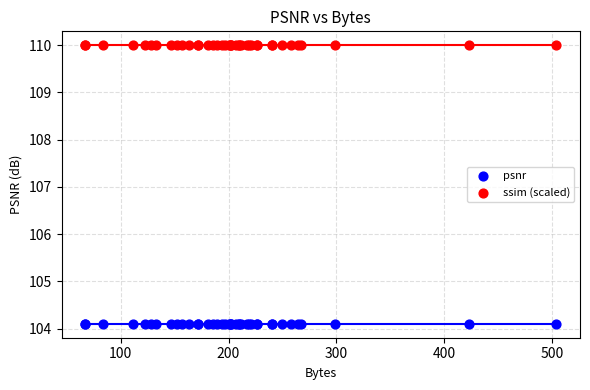

Which series reaches the maximum Y coordinate?

ssim (scaled)